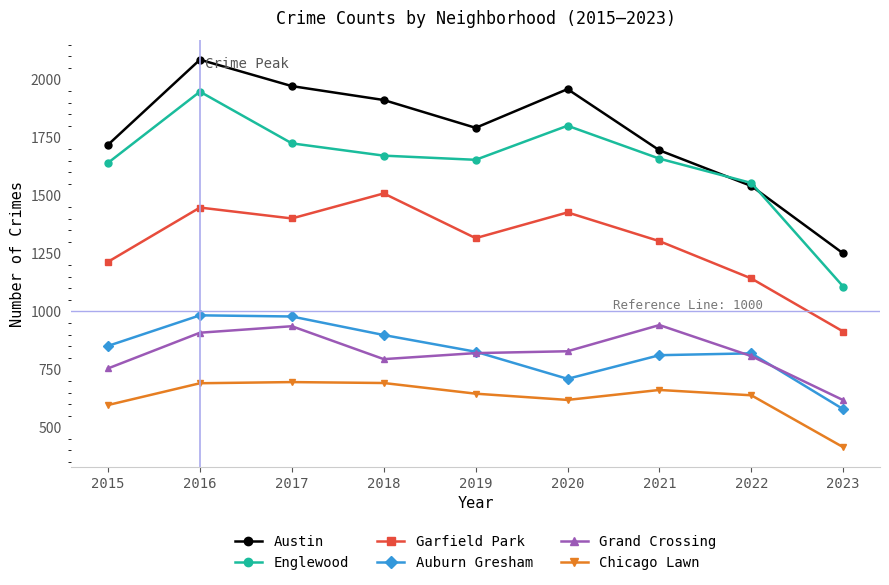

Rank the series at 2020 from lowest to highest value.

Chicago Lawn, Auburn Gresham, Grand Crossing, Garfield Park, Englewood, Austin